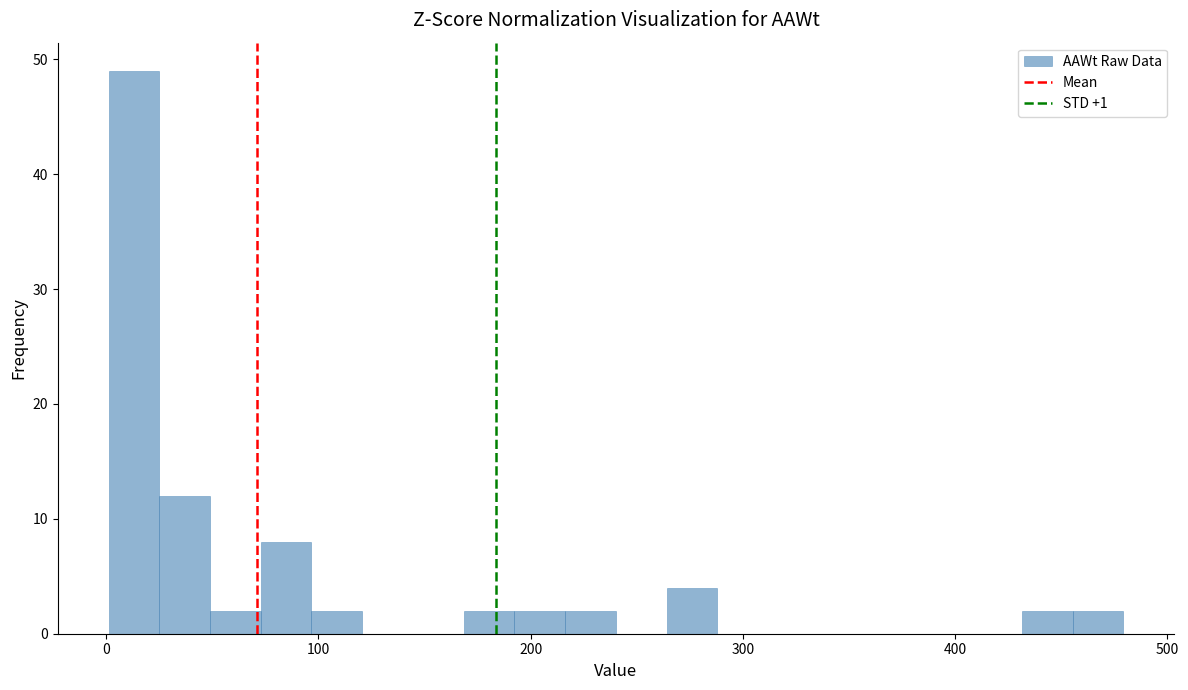

Read against the x-axis, roughly where is the centre of the tallest bar?

10